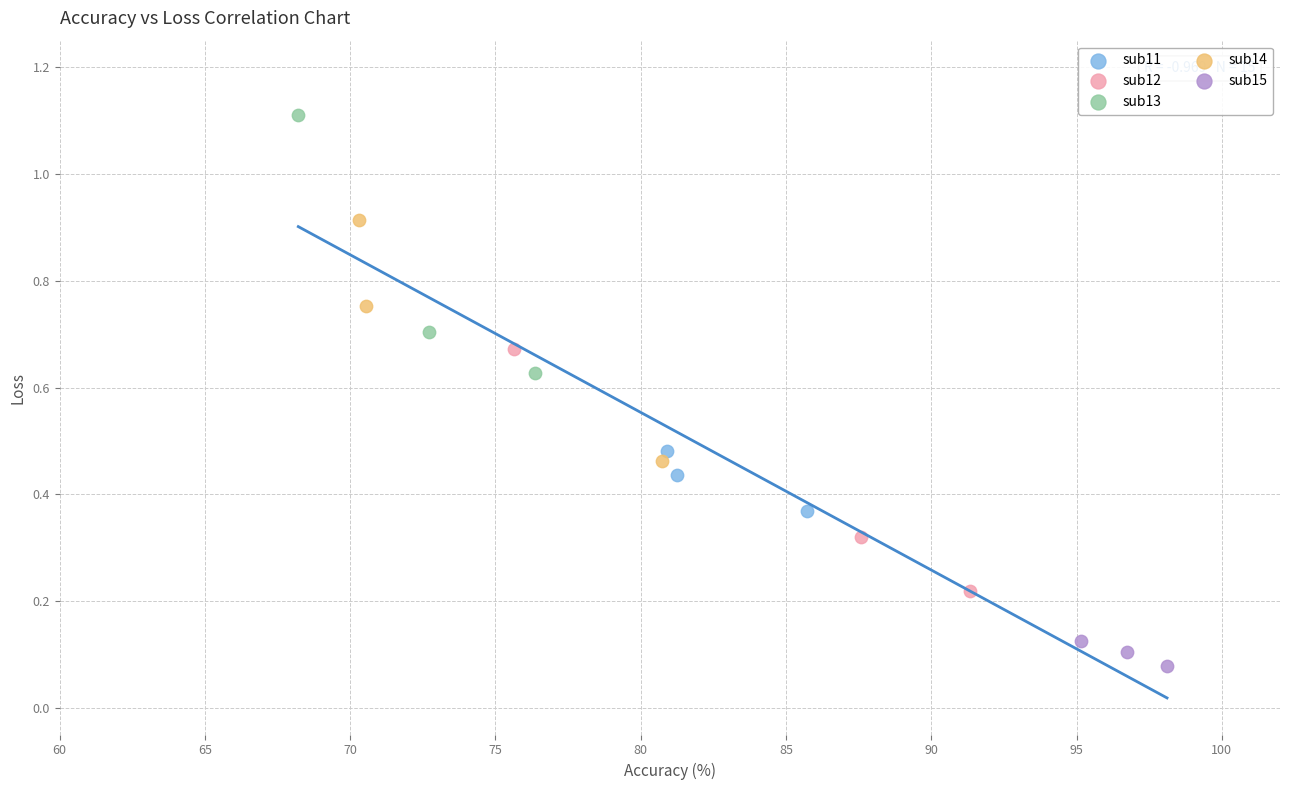

Which series contains the lowest Y value?

sub15